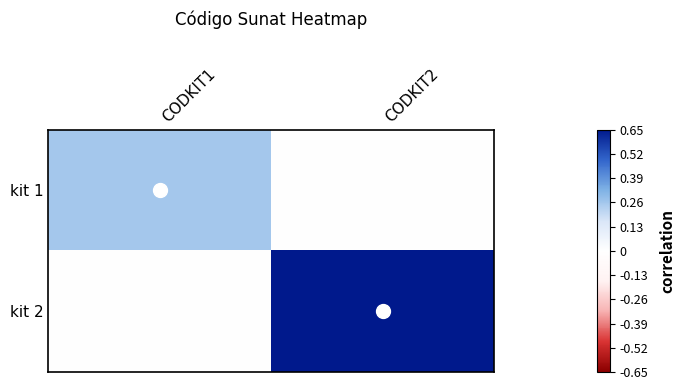

Which series has the widest spread of values?

kit 2